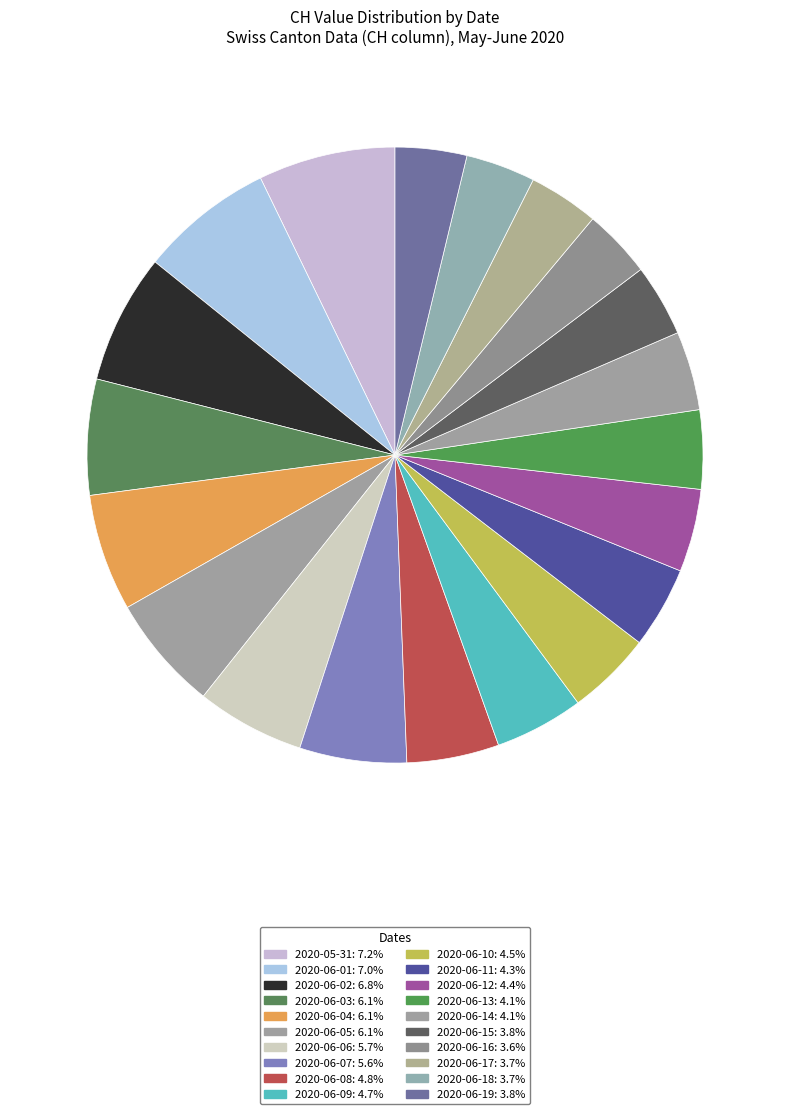

True or false: 2020-06-04 accounts for 21% of the total.

False